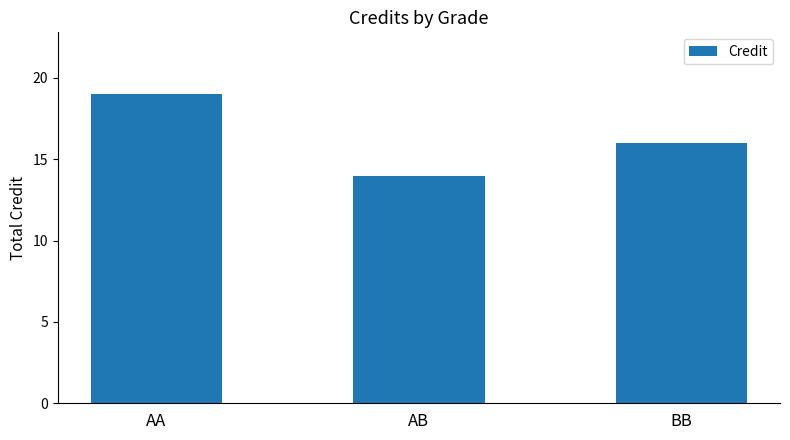

Is it true that the value at BB is 16?

True